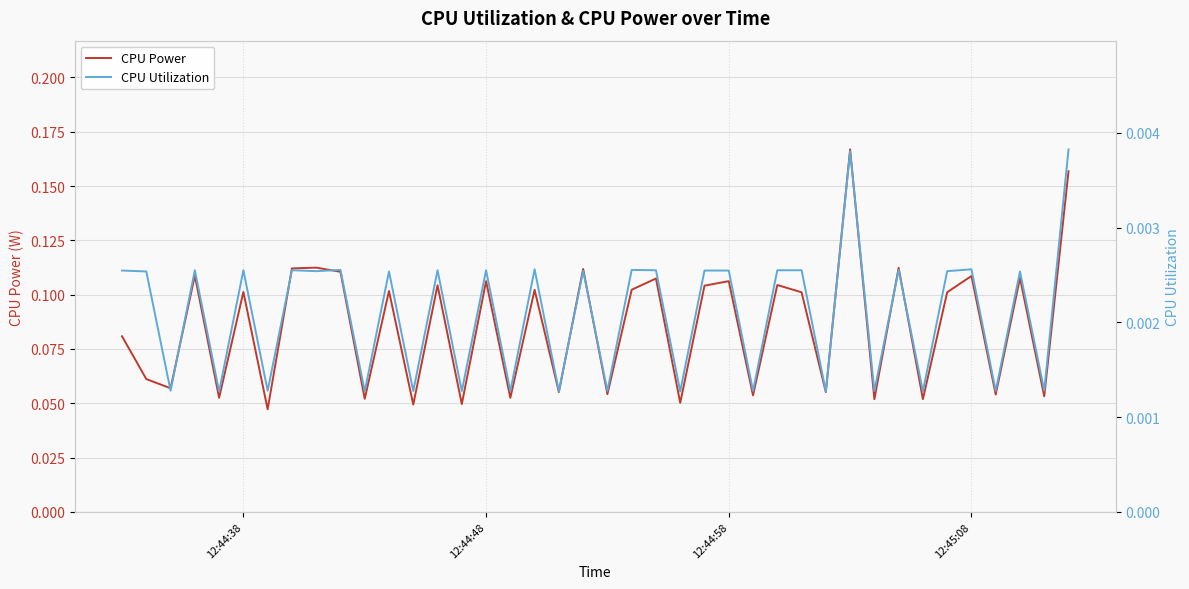

Rank the series by their maximum value, from highest to lowest.

CPU Power, CPU Utilization